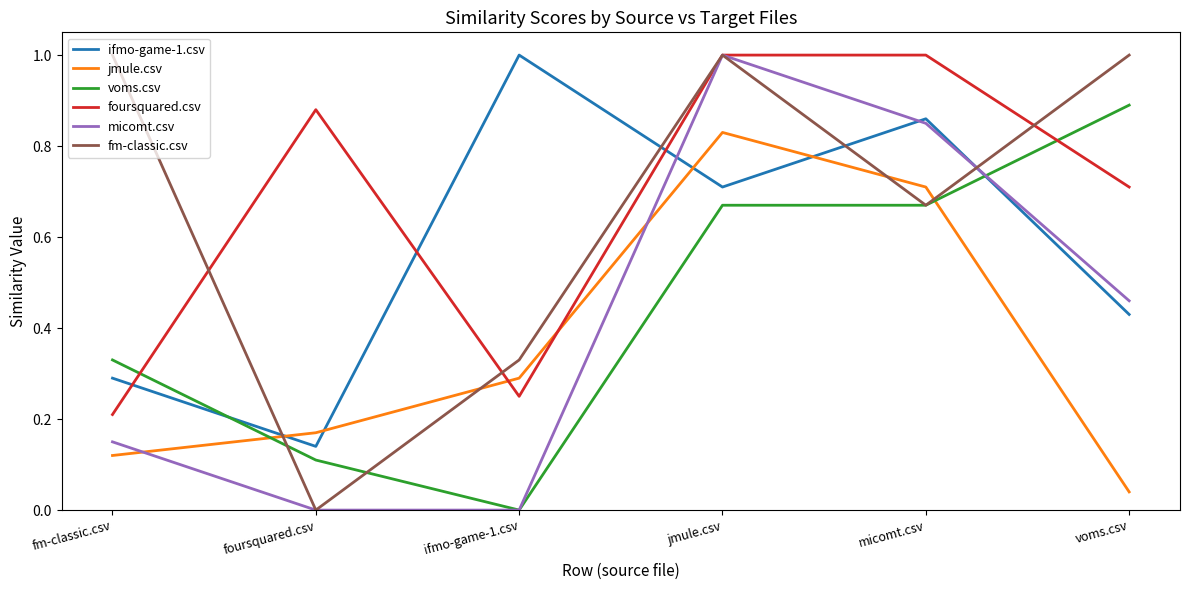

At which category is the sum across all series the highest?

jmule.csv